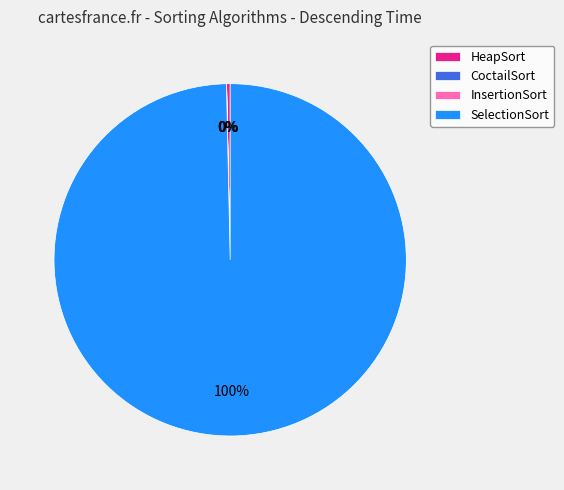

Does SelectionSort account for over 50% of the chart?

Yes